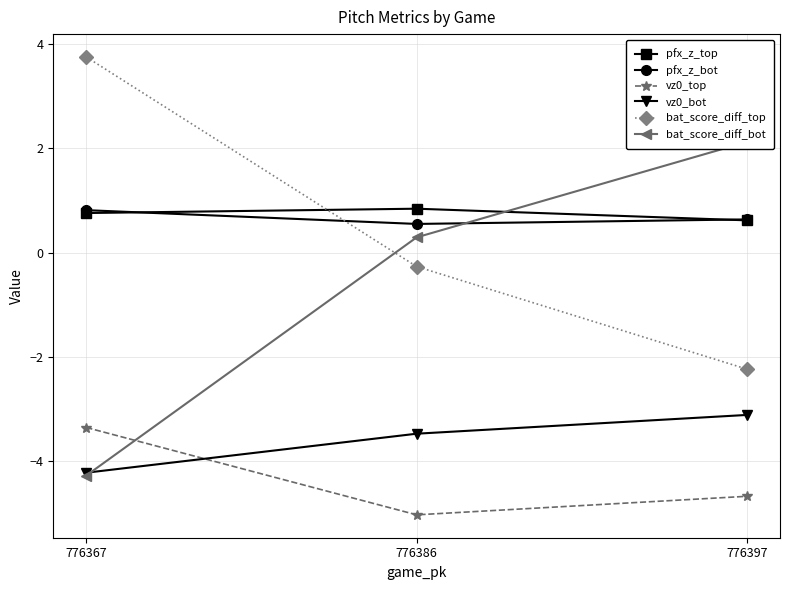

At which label is vz0_bot closest to -3?

776397